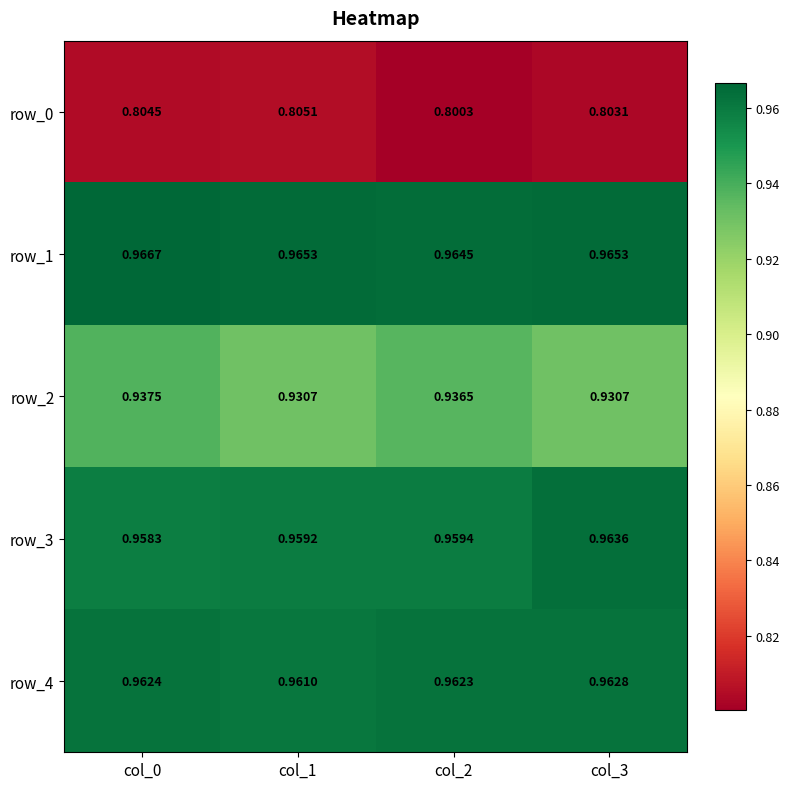

List the series in order of their peak value, lowest first.

row_0, row_2, row_4, row_3, row_1